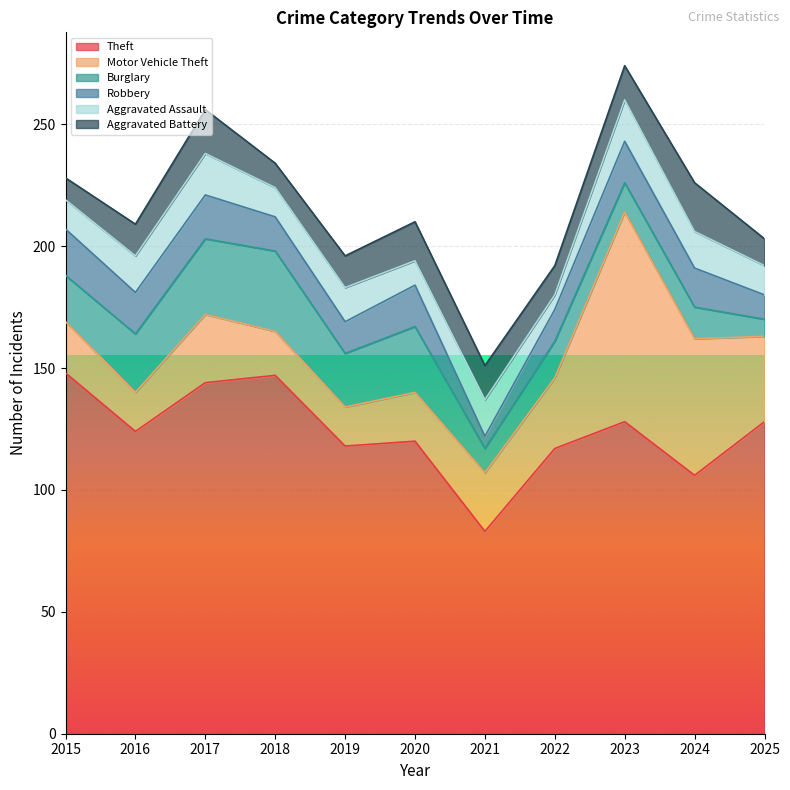

List the labels in order of Aggravated Assault value, smallest first.

2022, 2020, 2015, 2018, 2025, 2019, 2016, 2021, 2024, 2017, 2023